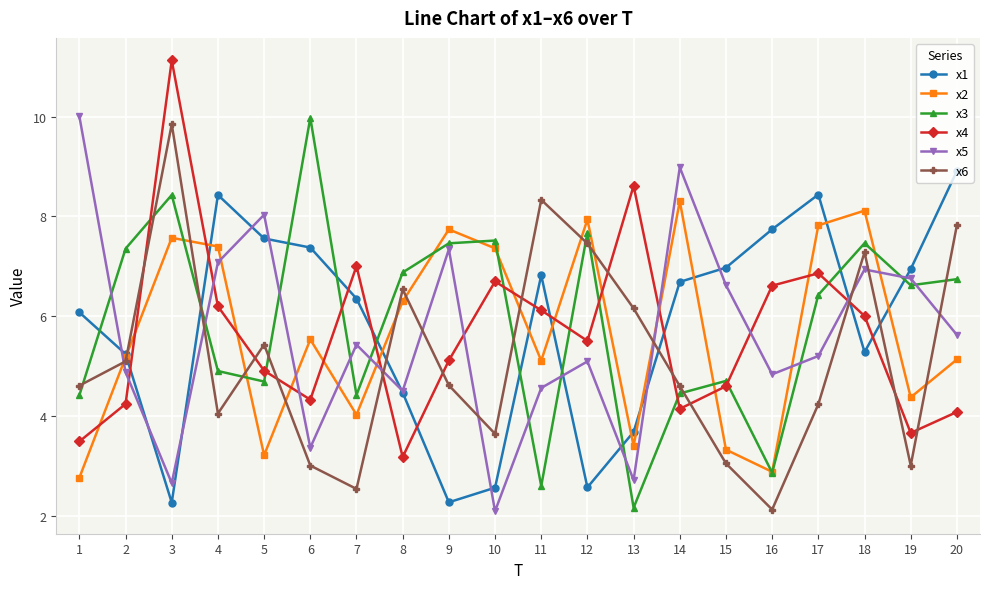

The x2 series shows 3.2 at 5. True or false?

True